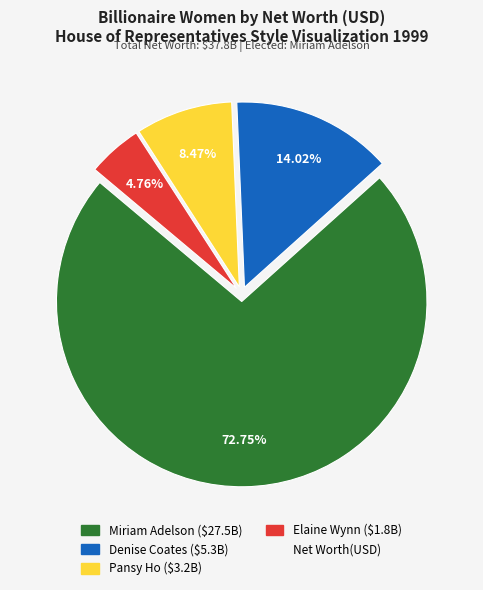

Is there a majority slice in this chart?

Yes